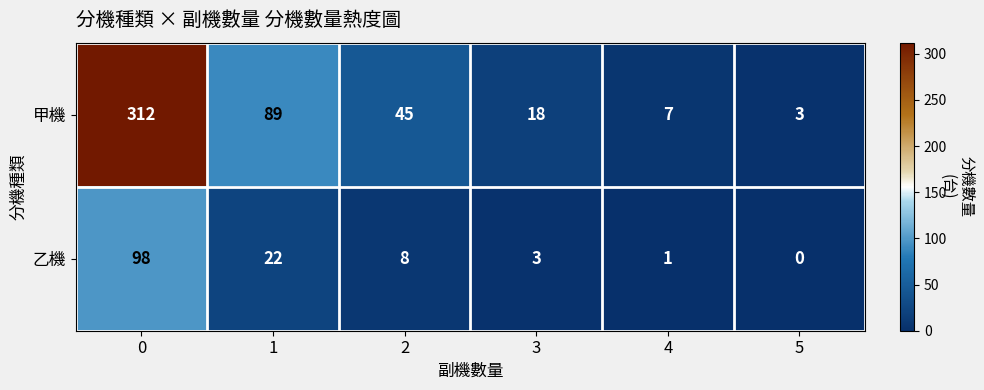

At 5, list the series in order from largest to smallest.

甲機, 乙機